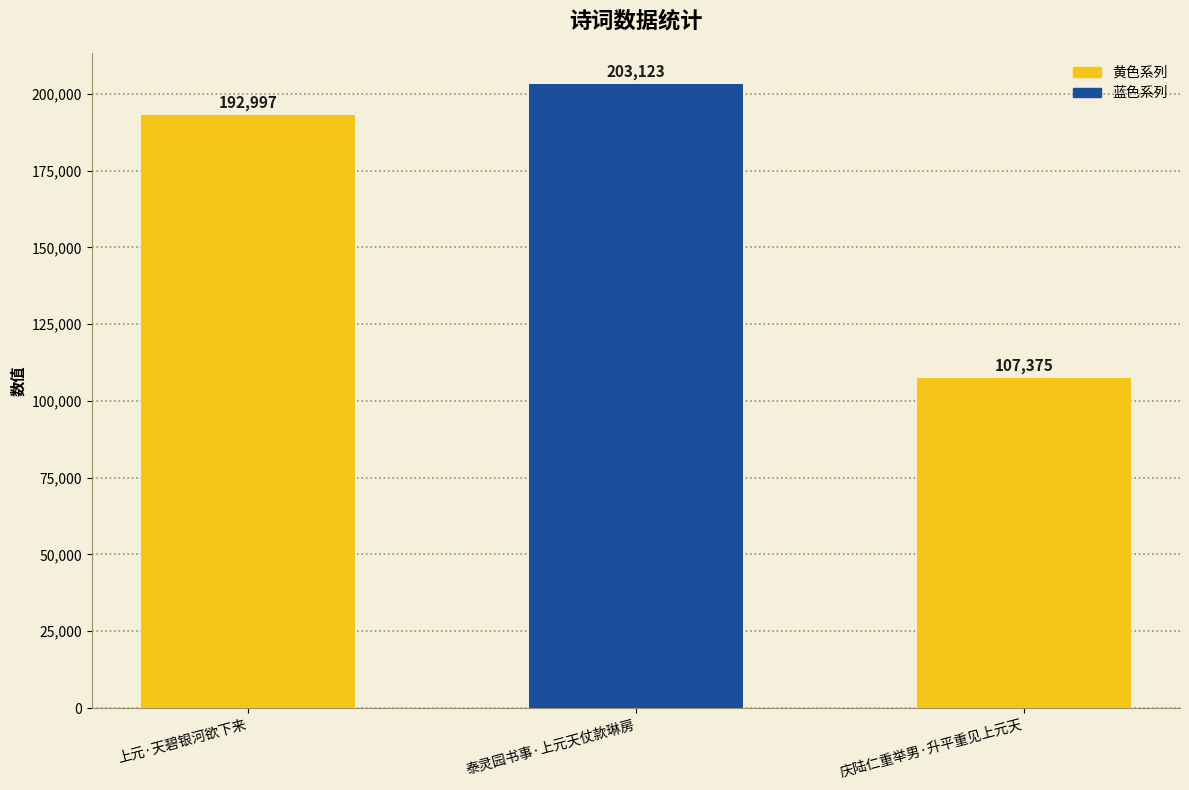

Reading left to right, extract all data points from this chart.

192997	203123	107375